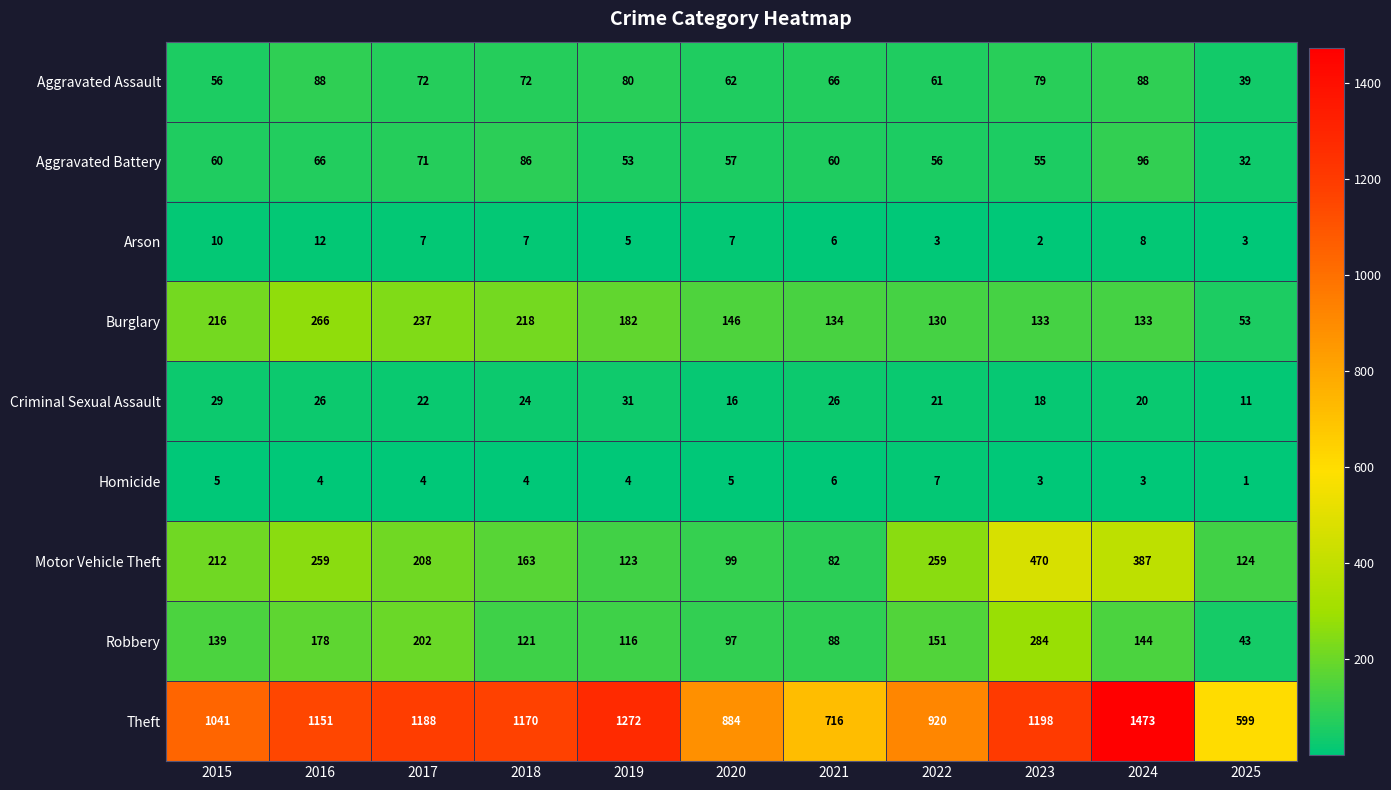

What is the sum of all Criminal Sexual Assault values?

244